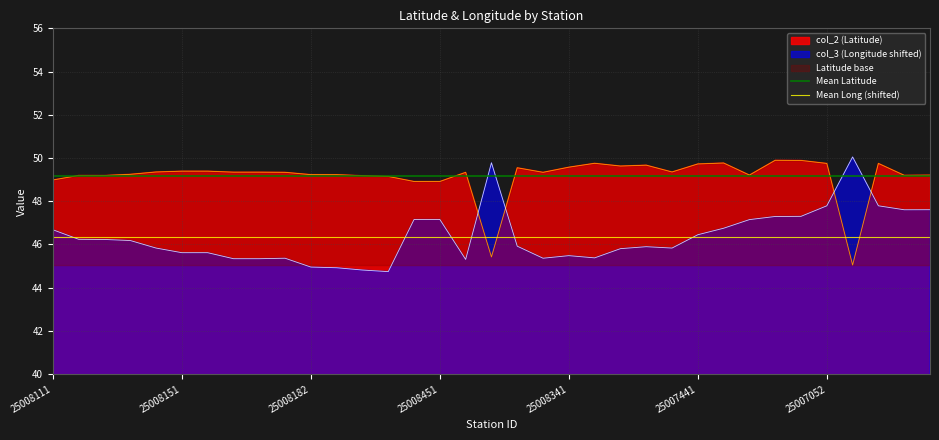

What is the value of the Mean Long (shifted) point at the 2nd from the left?

46.4